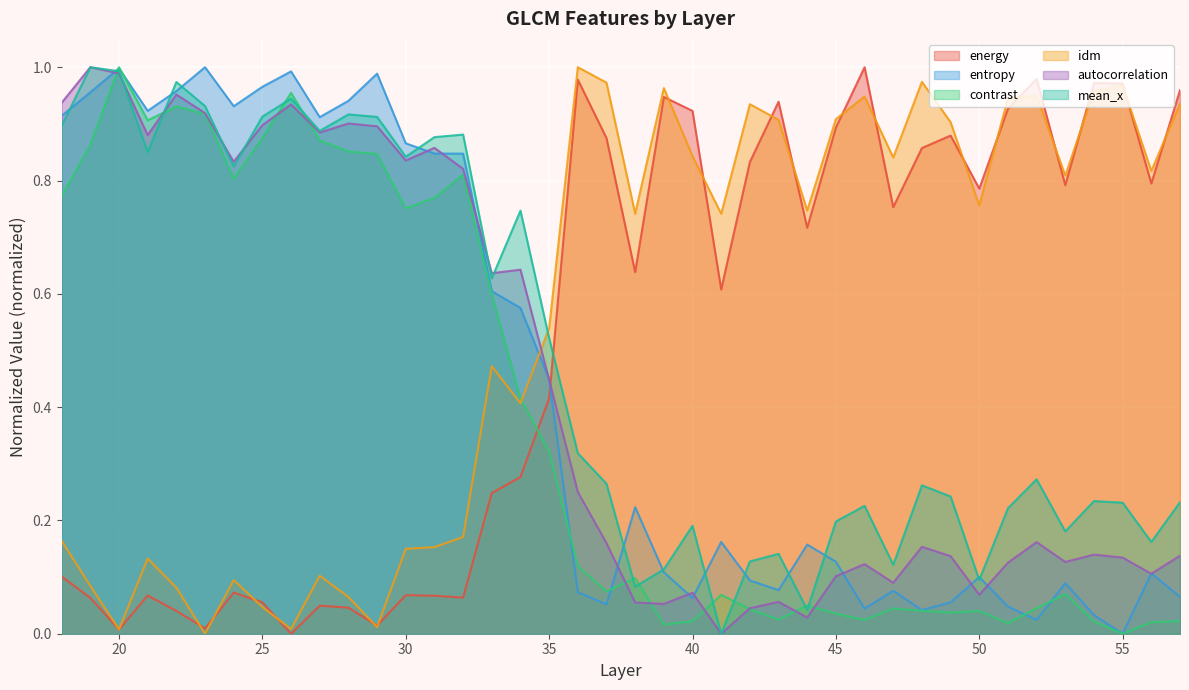

What is the spread (max minus min) of values at 20?

1.0